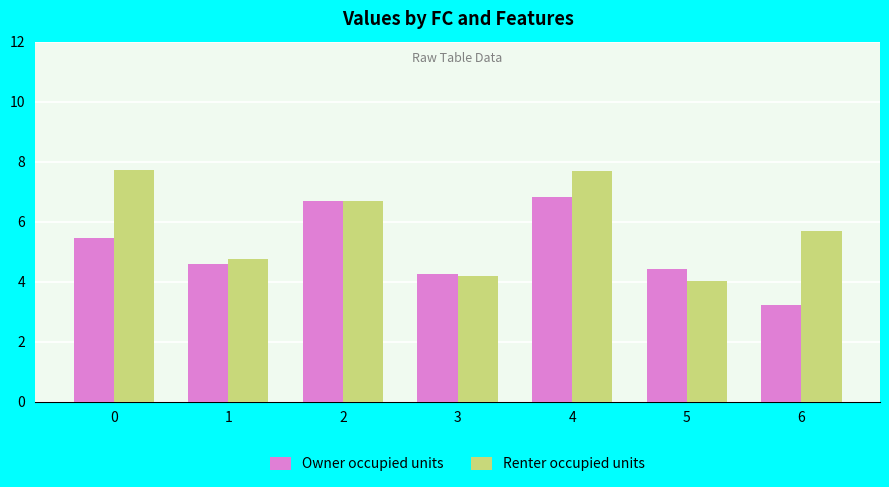

Reading left to right, what are all the values shown in this chart?

Owner occupied units: 5.5	4.6	6.7	4.3	6.8	4.4	3.2
Renter occupied units: 7.7	4.7	6.7	4.2	7.7	4.0	5.7